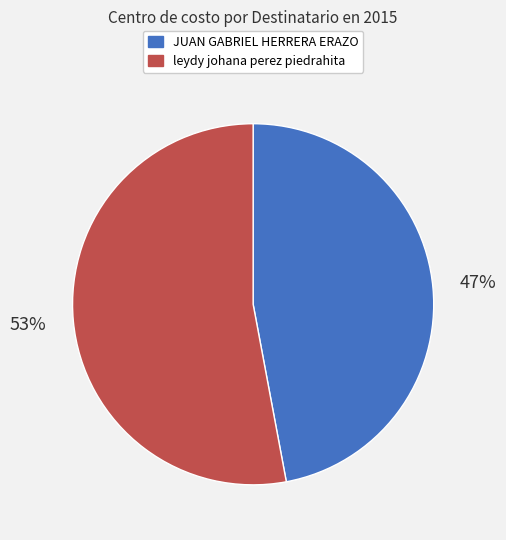

What is the largest slice in the pie chart?

leydy johana perez piedrahita